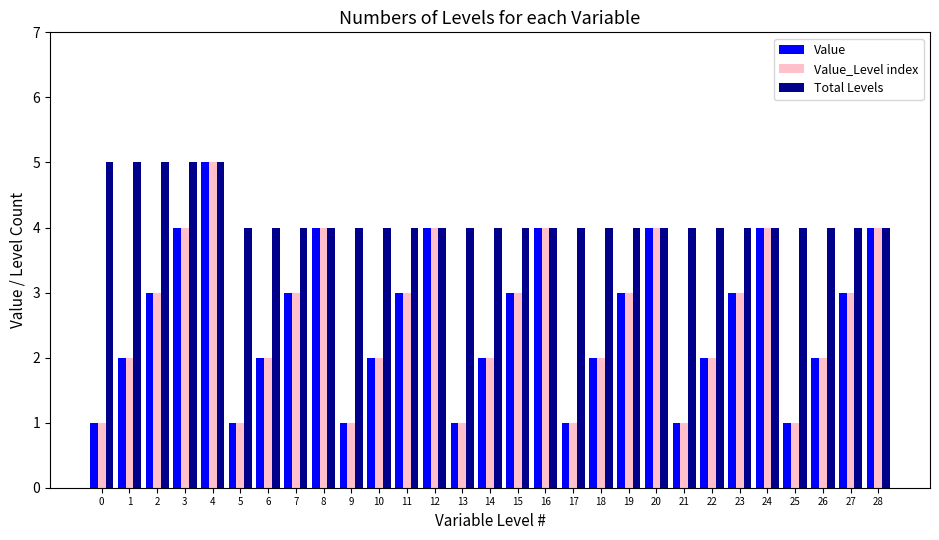

What is the approximate value of Value_Level index at 11?

3